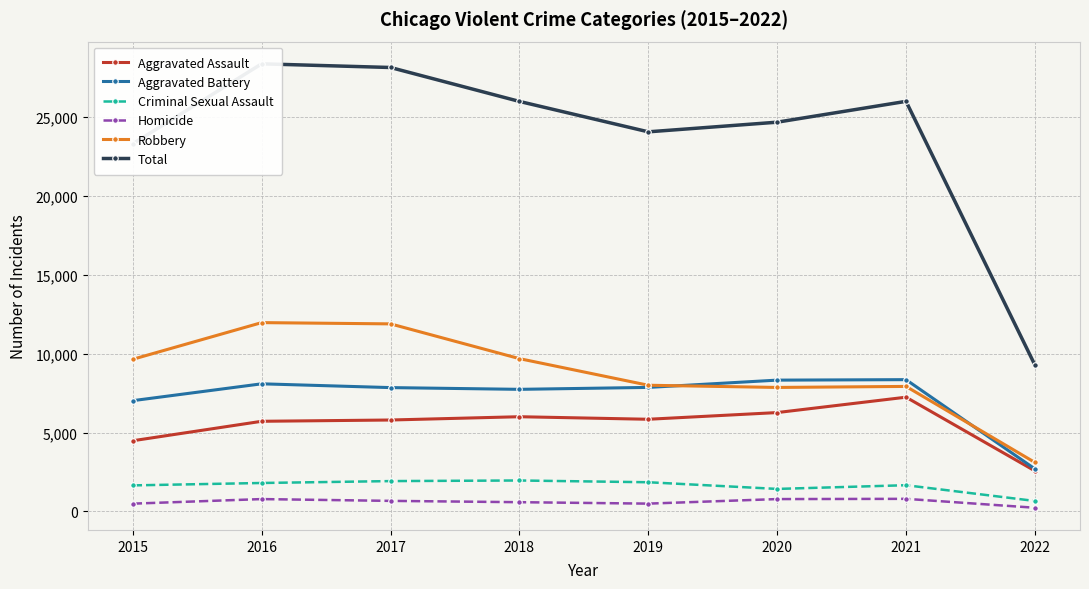

How many data points does each series have?

8